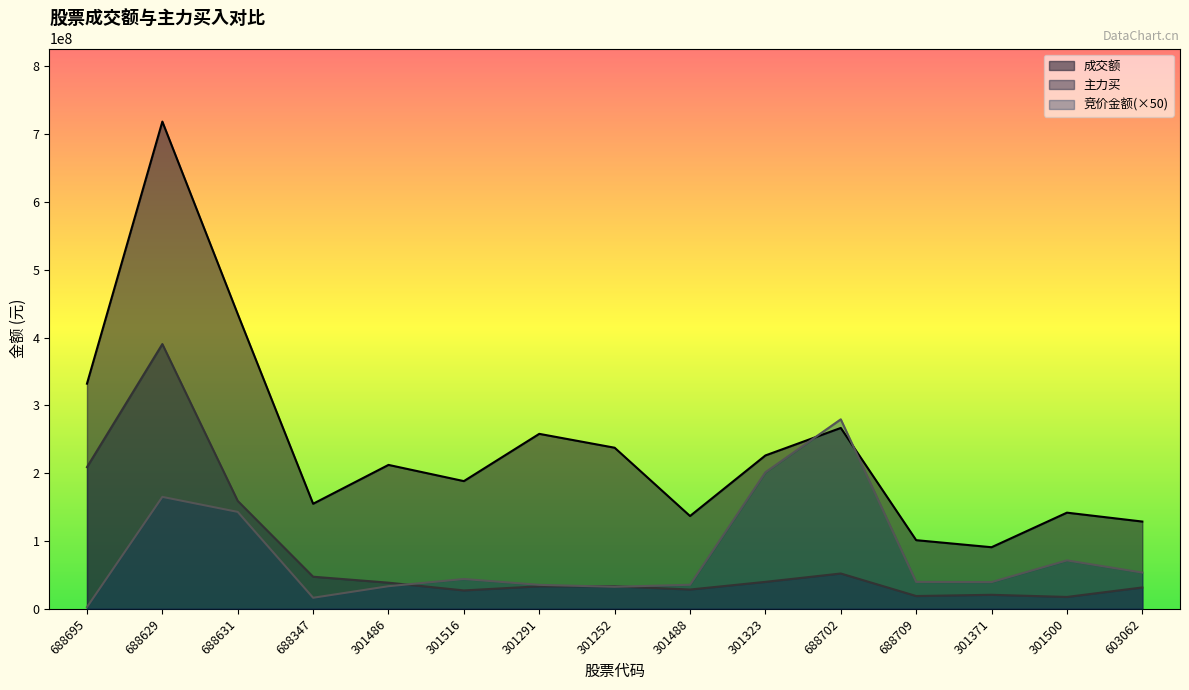

What is the sum of the 成交额 values at 301486 and 688709?

313580861